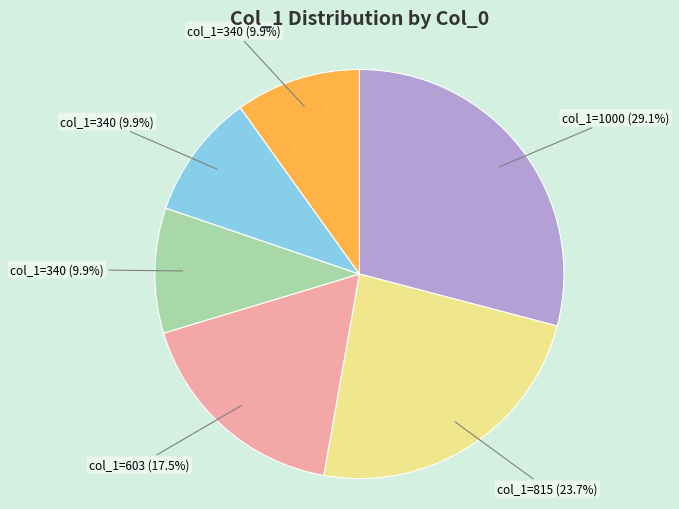

Does any single category account for the majority?

No